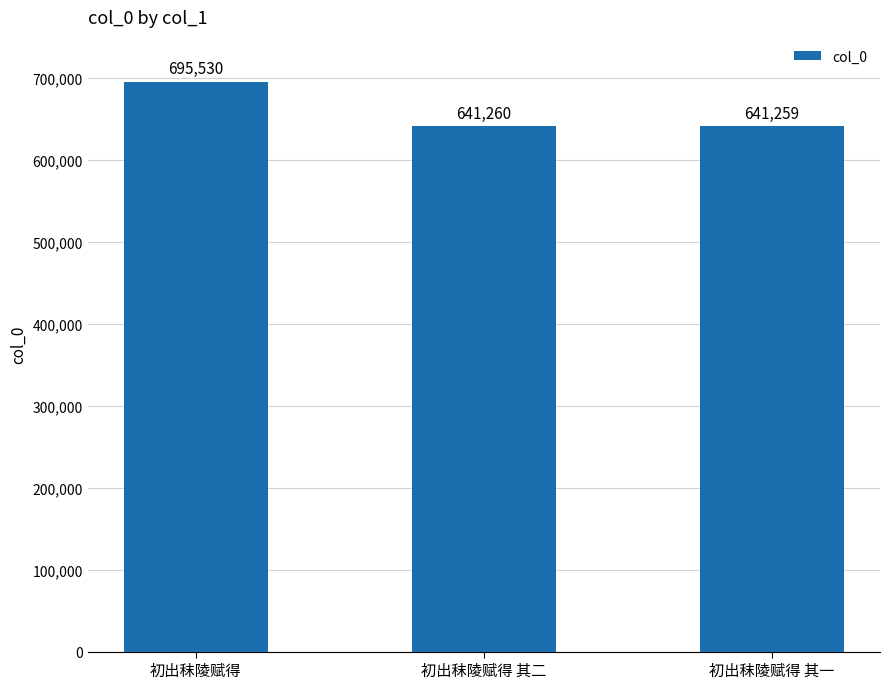

What is the approximate value at 初出秣陵赋得 其二, to the nearest 100?

641300